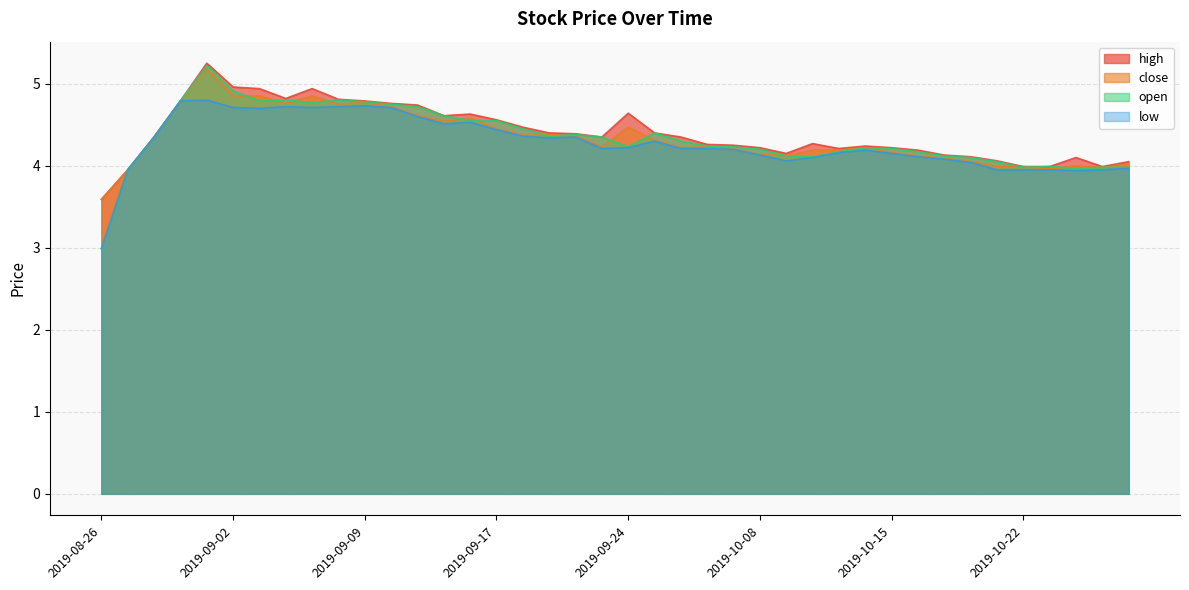

True or false: high and close intersect in this chart.

False